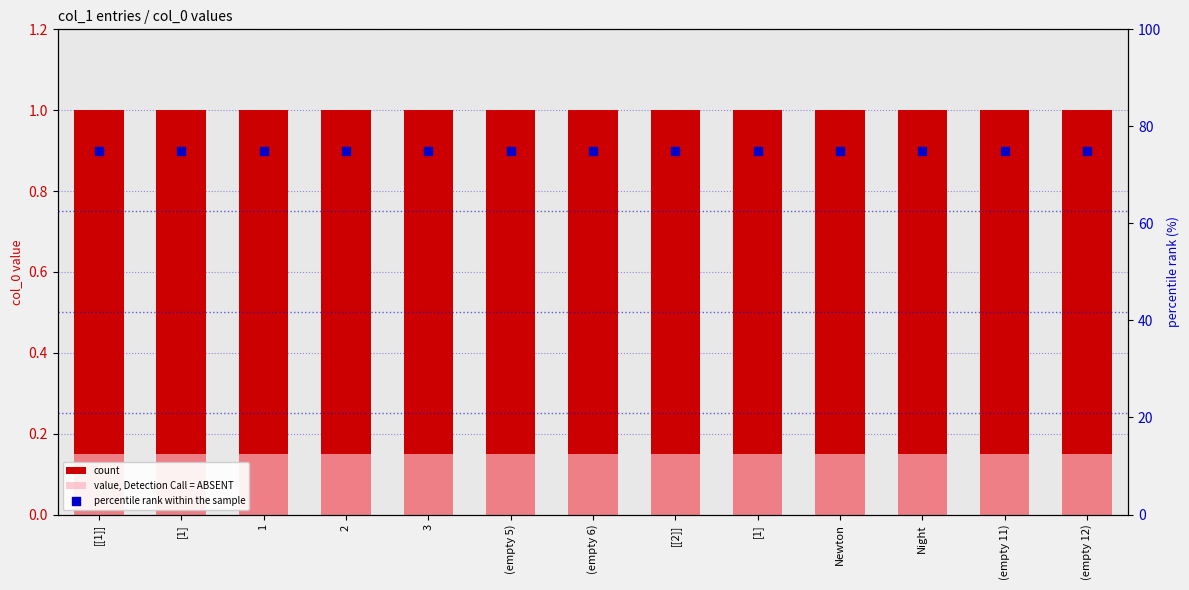

Which series has the largest Y range (max minus min)?

count